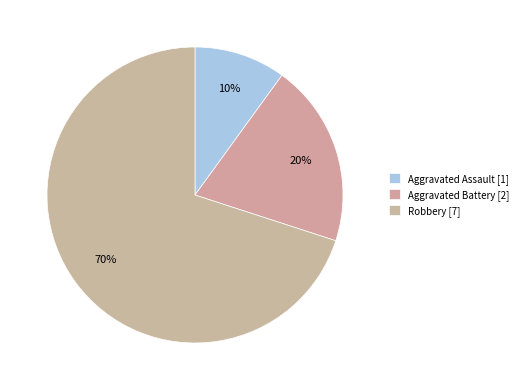

How many segments does this pie chart have?

3